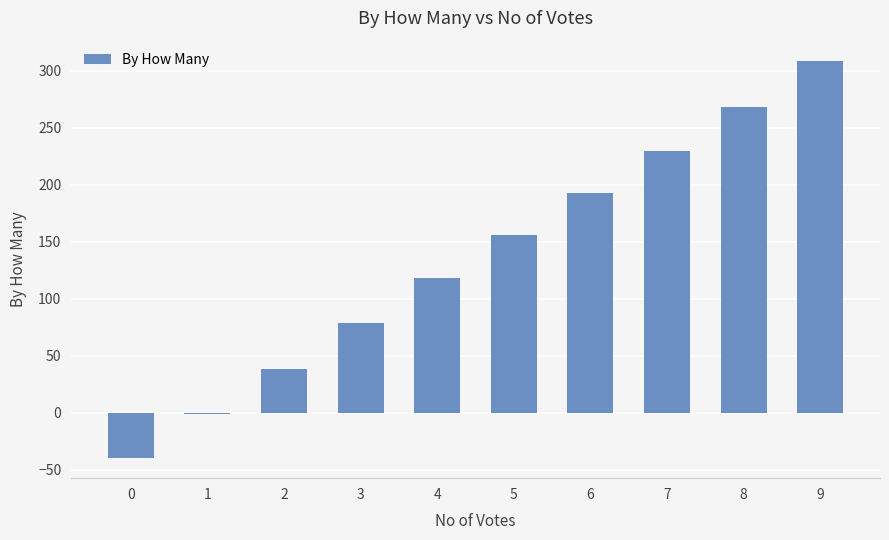

Reading left to right, transcribe all the data shown in this chart.

-40	-1	38	79	118	156	193	230	268	309